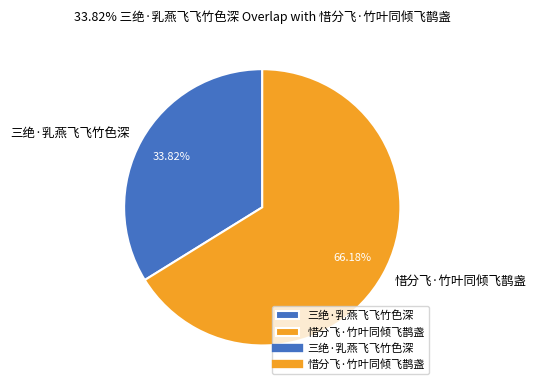

What is the total percentage of 惜分飞·竹叶同倾飞鹊盏 and 三绝·乳燕飞飞竹色深?

100.0%